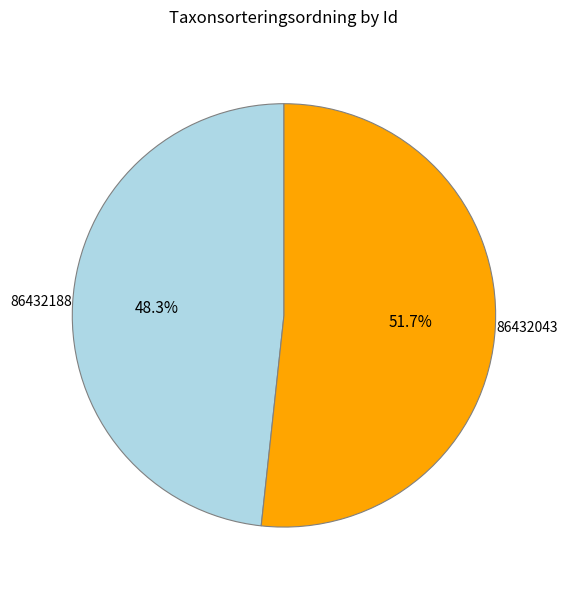

Is there any slice that represents more than half of the pie?

Yes